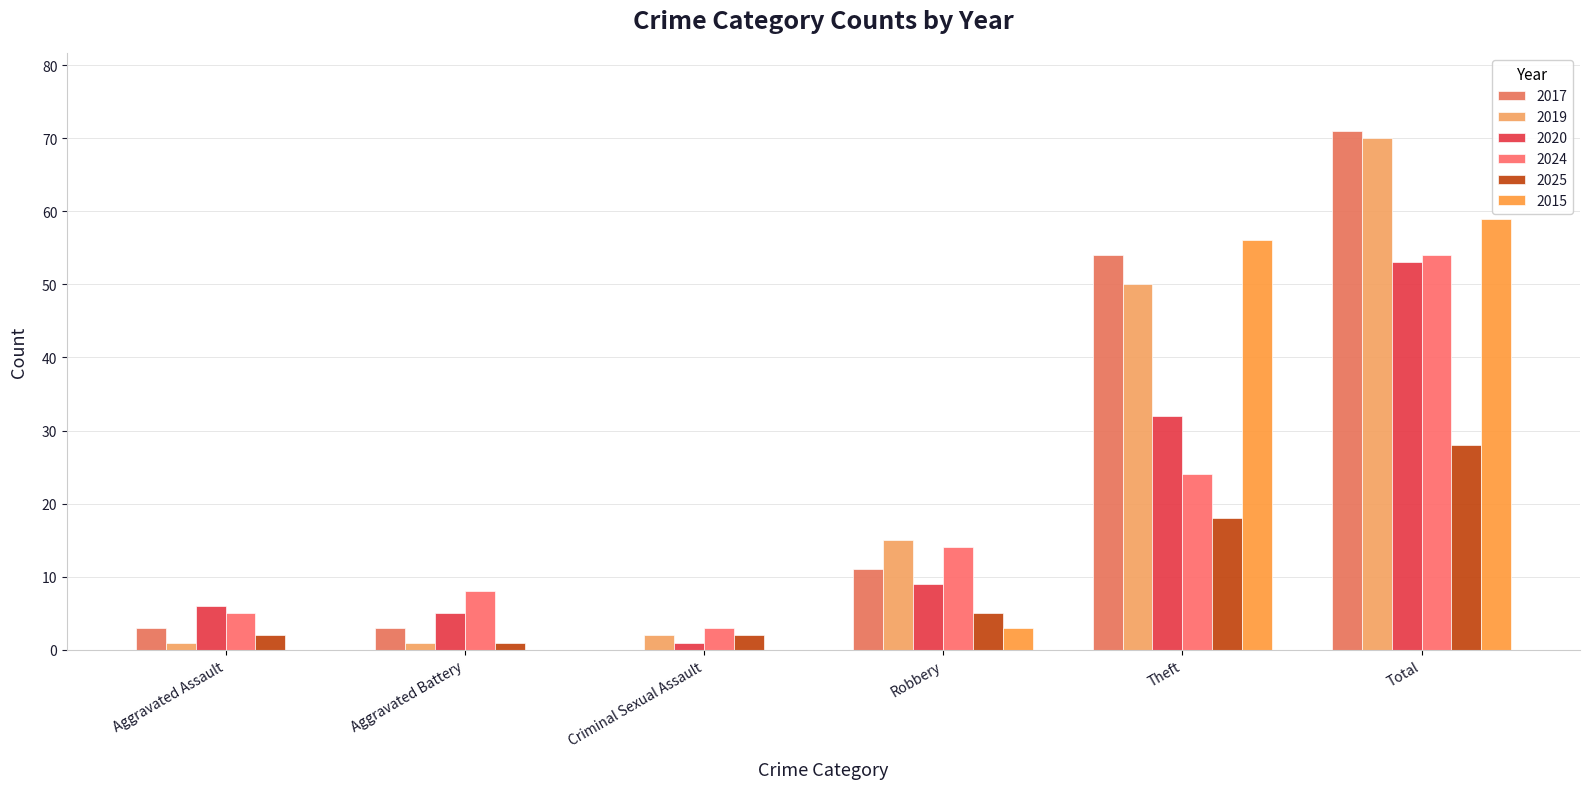

What is the maximum value for 2019?

70